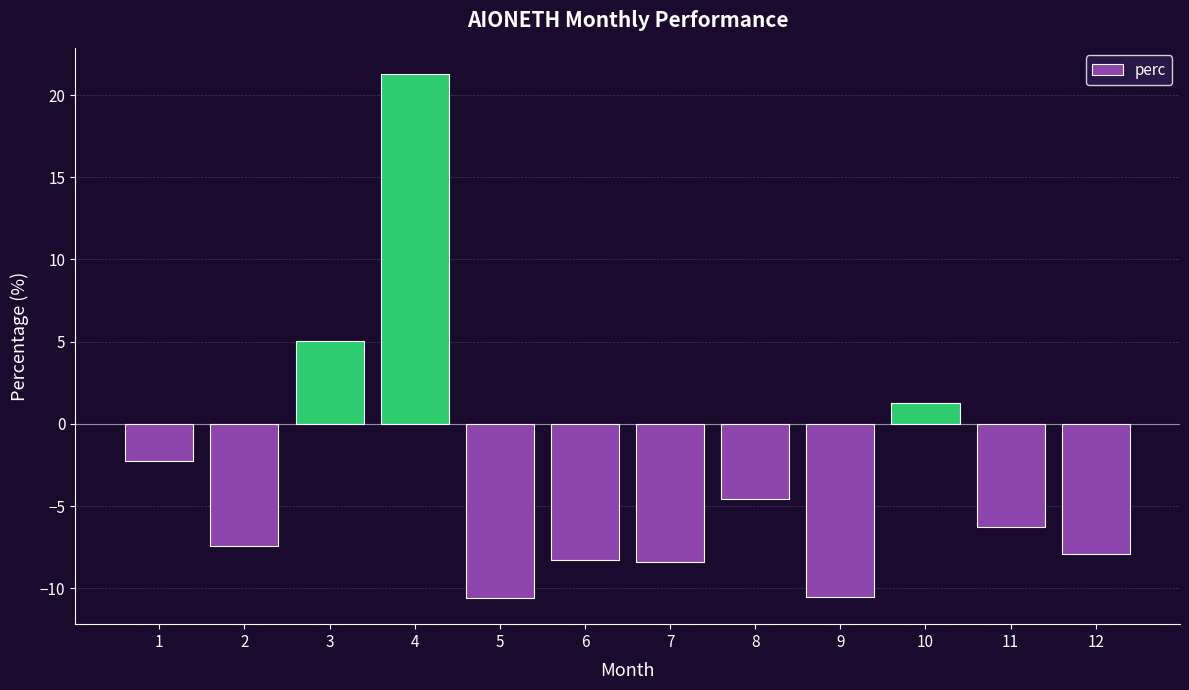

What is the maximum value shown in the chart?

21.3